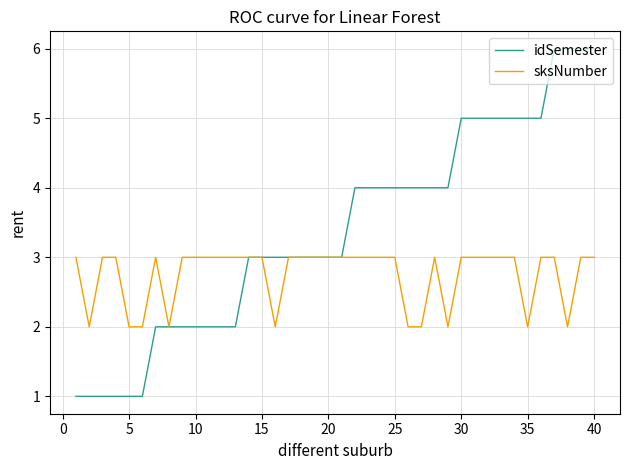

Which series has the largest range (max minus min)?

idSemester